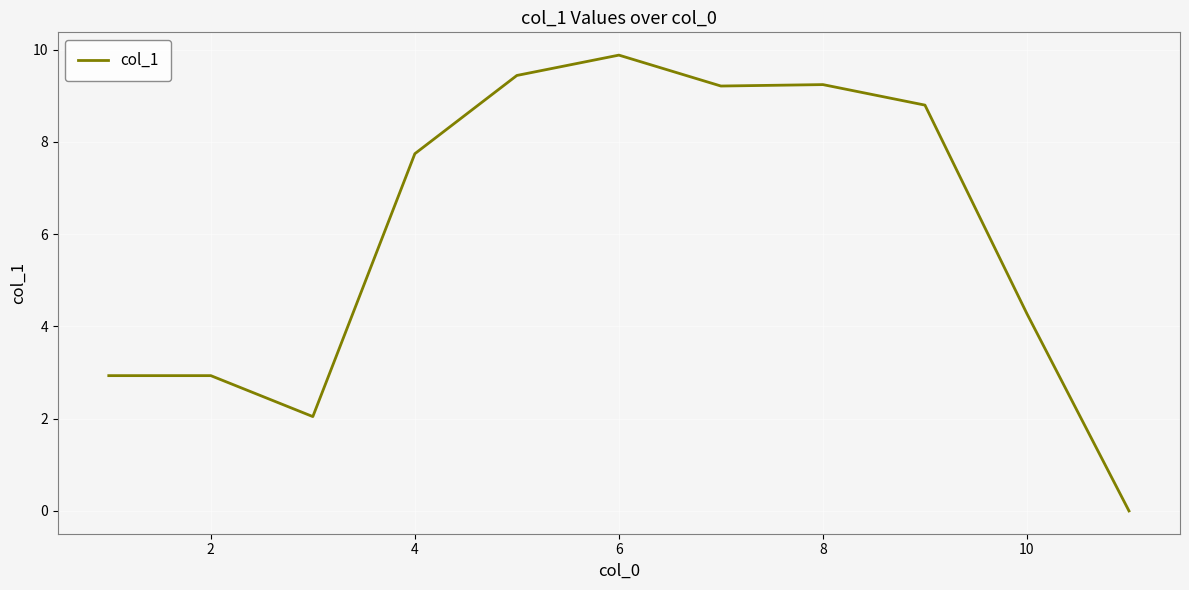

What is the difference between the maximum and minimum values?

9.9